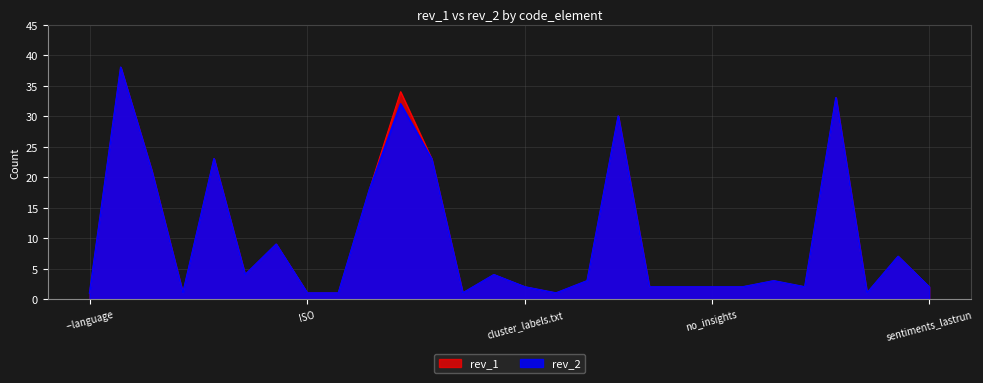

Where is the first local minimum for rev_2?

CLI